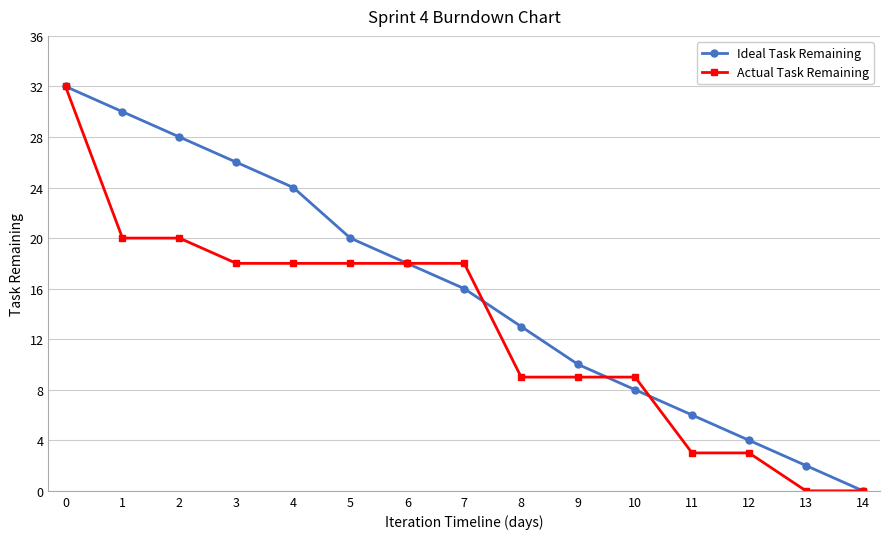

Reading left to right, list all the values displayed in this chart.

Ideal Task Remaining: 32	30	28	26	24	20	18	16	13	10	8	6	4	2	0
Actual Task Remaining: 32	20	20	18	18	18	18	18	9	9	9	3	3	0	0